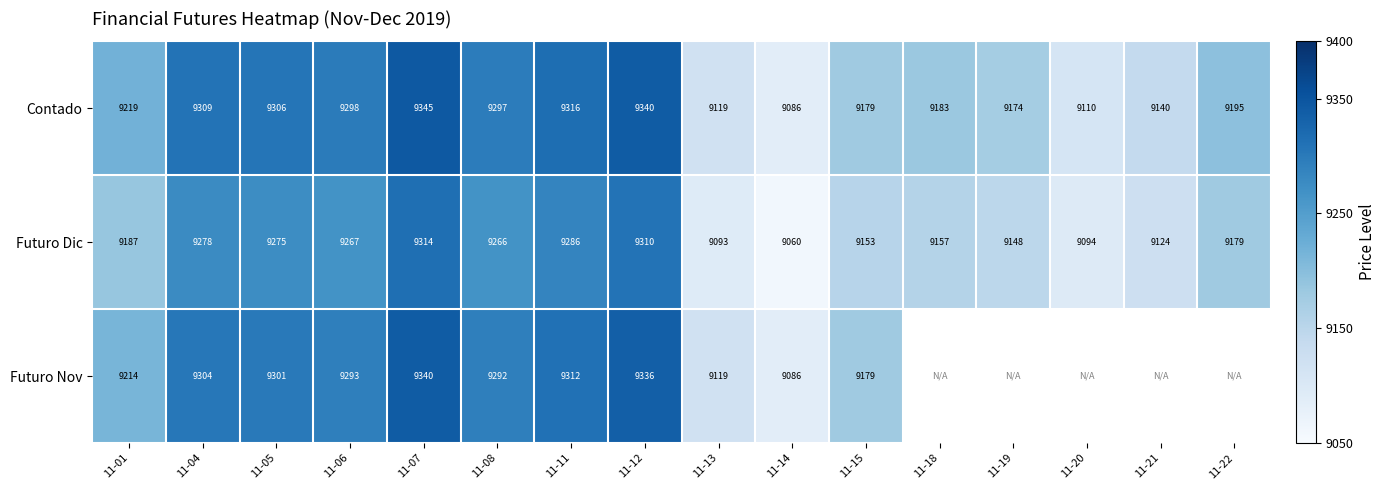

What is the minimum value shown in the chart?

9059.8